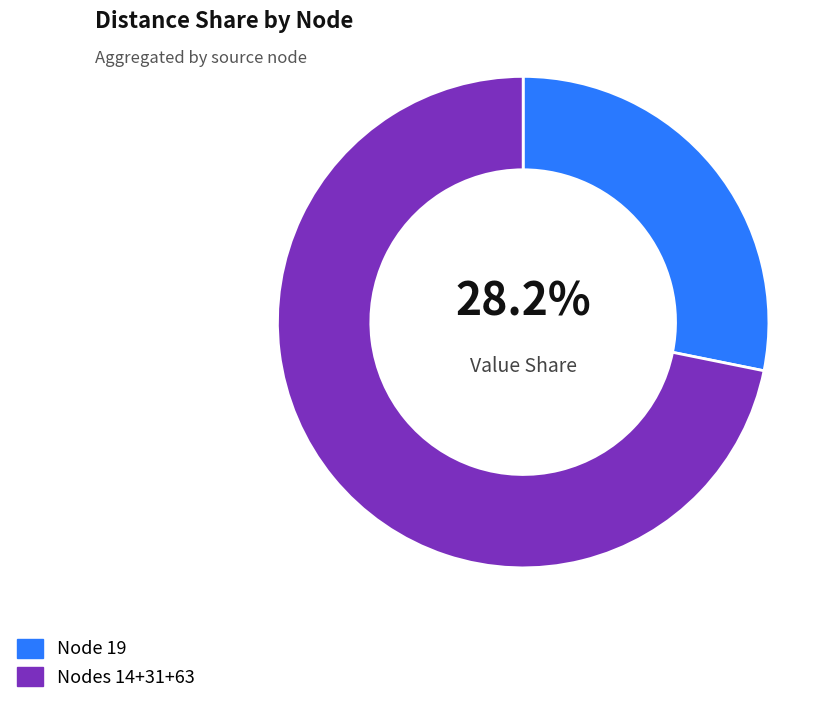

Which slice represents more than half of the pie?

Nodes 14+31+63